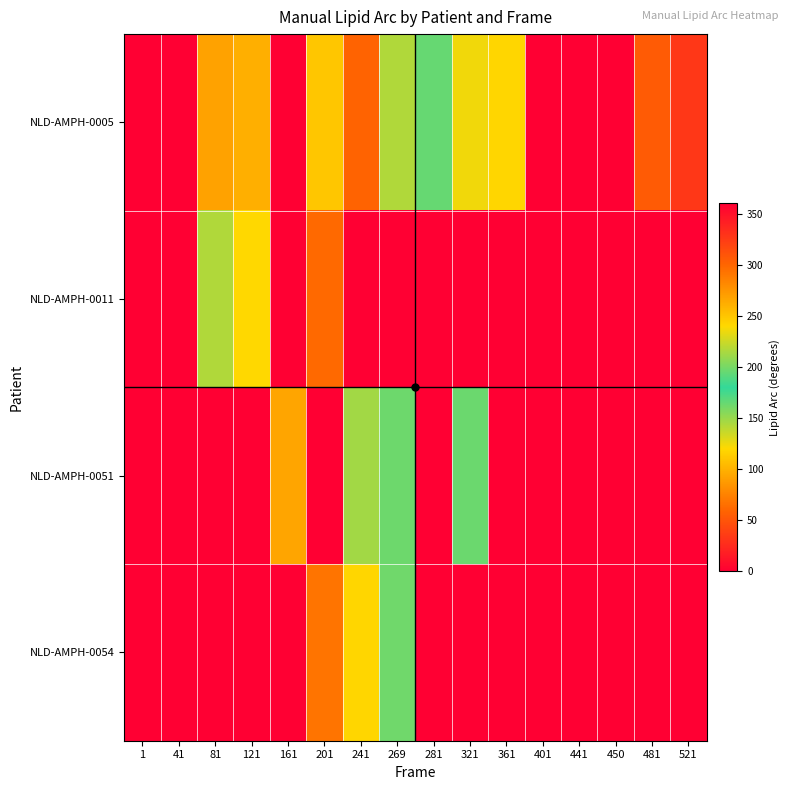

True or false: NLD-AMPH-0051 has a value of 163.6 at 321.

True